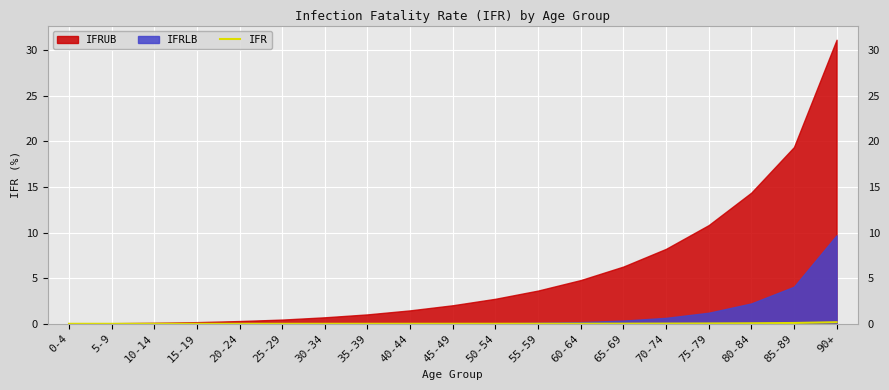

Where is the data nearest to the value 0?

0-4